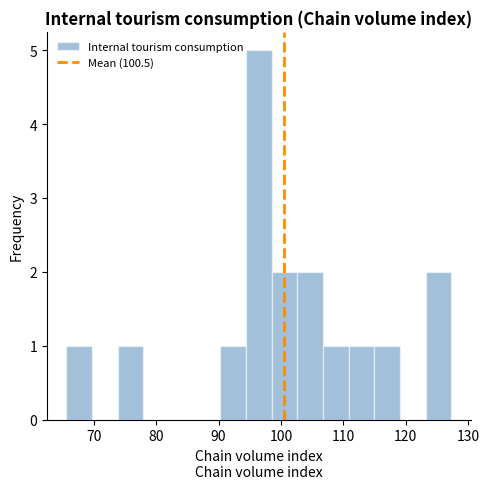

What is the height of the bar covering 123 to 127 on the x-axis? Neither the bar edges nor the heights are printed on the chart, so give them approximately, as read against the axes.

2